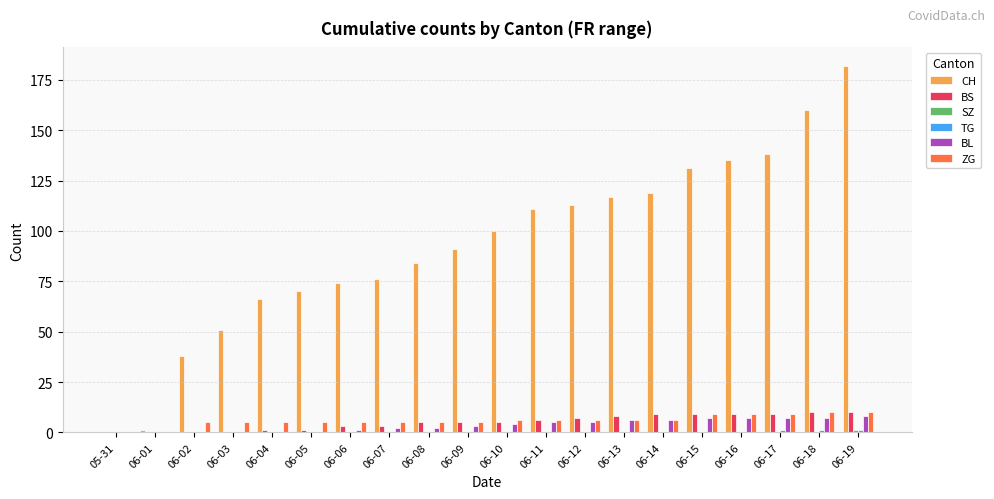

Which series has the largest total across all categories?

CH